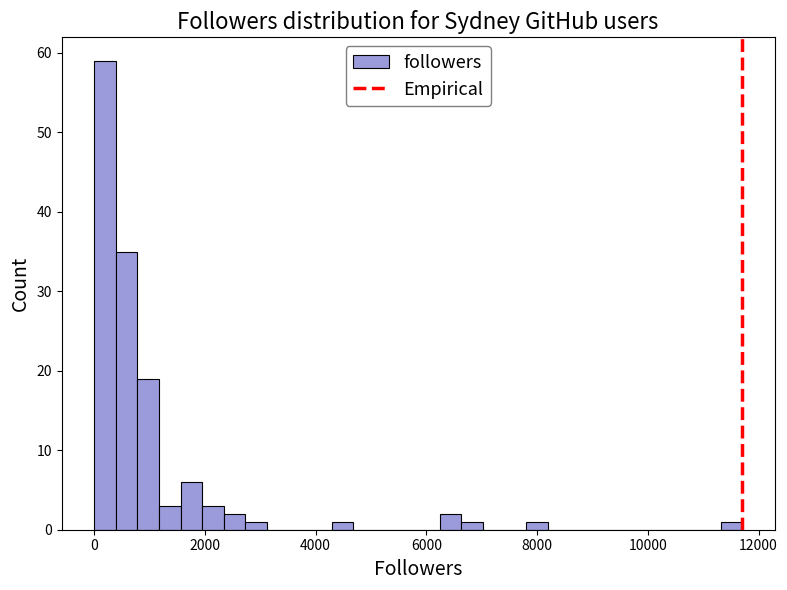

Read against the x-axis, roughly where is the centre of the tallest bar?

200